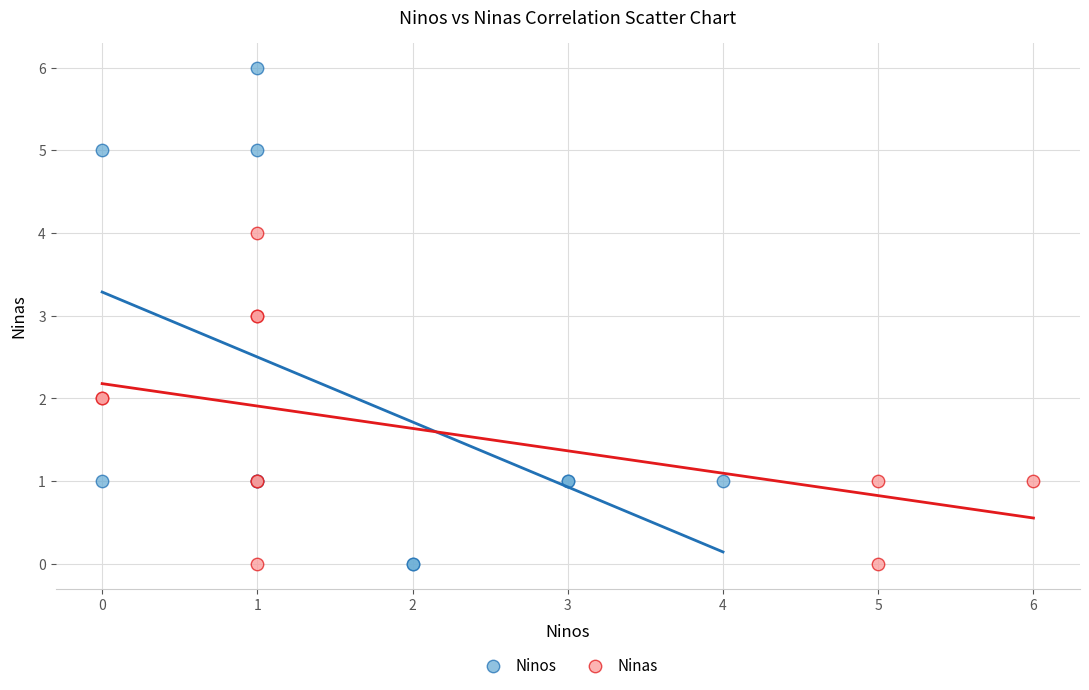

Which series has the largest Y range (max minus min)?

Ninos